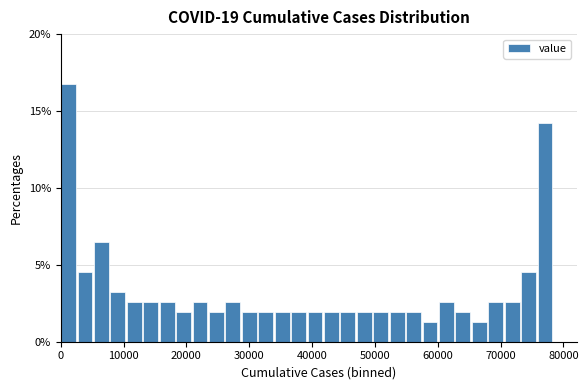

Read against the x-axis, roughly where is the centre of the tallest bar?

1000